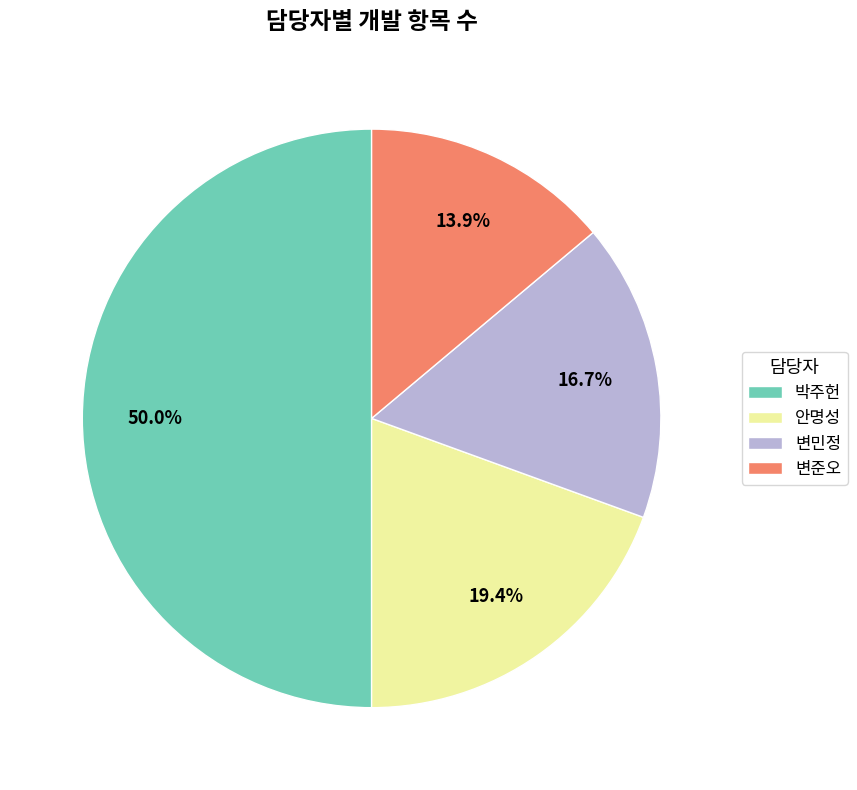

Count the number of slices in the pie.

4